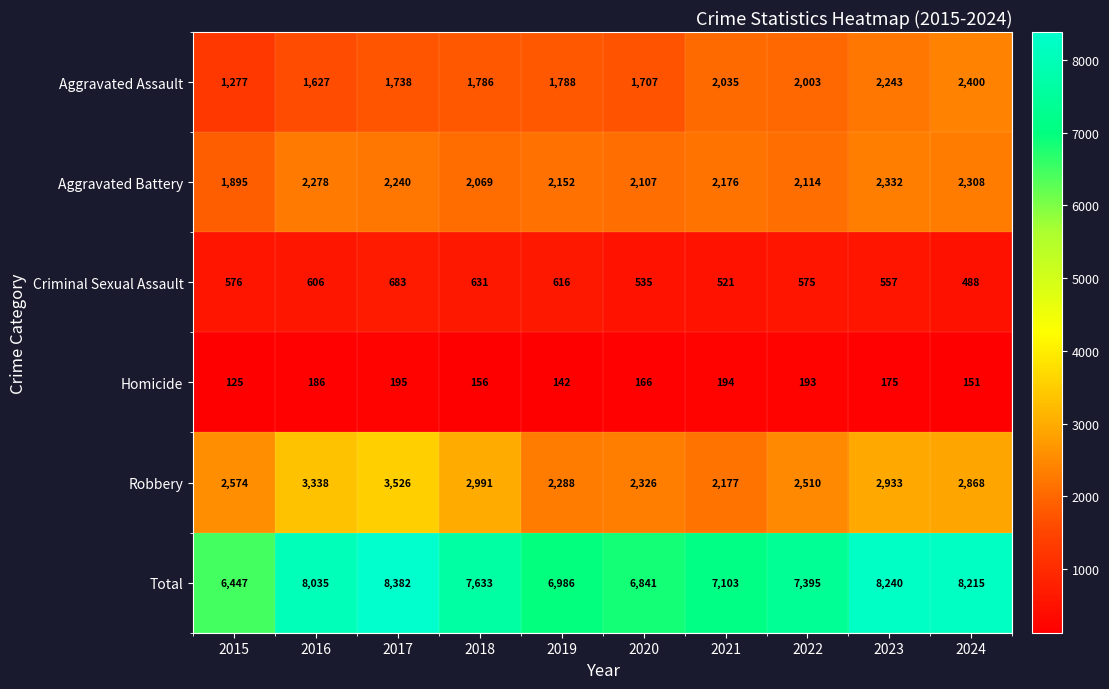

Which series has the largest total across all categories?

Total